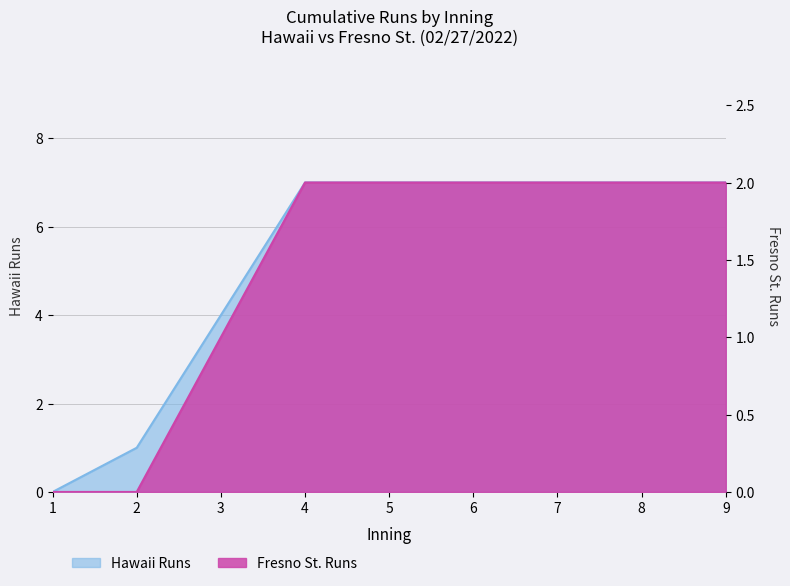

How many categories are shown in the chart?

9